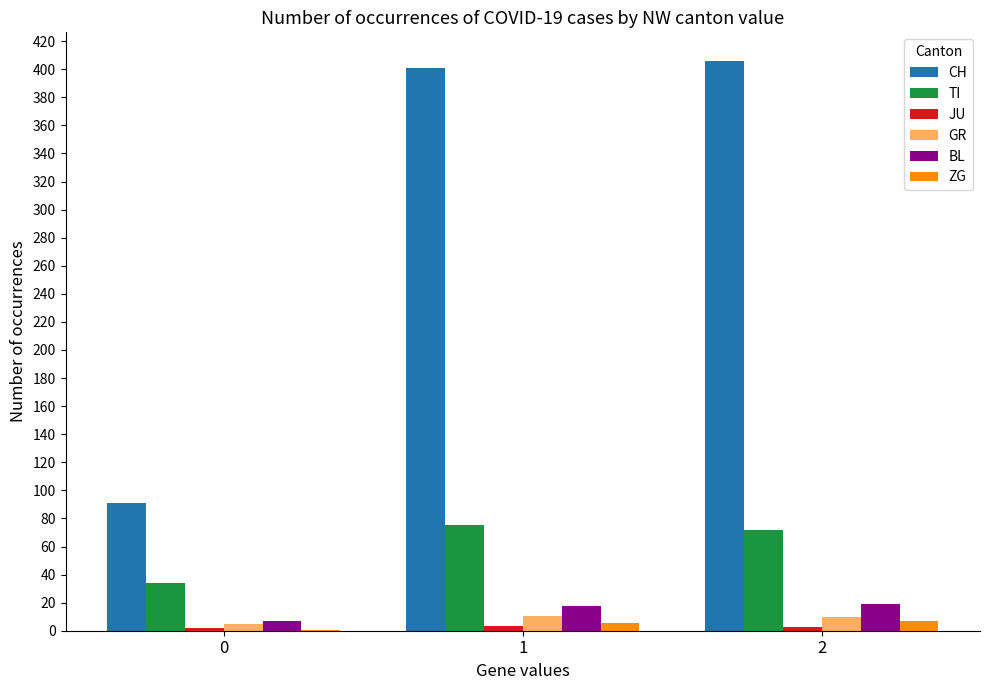

Which series has the largest range (max minus min)?

CH